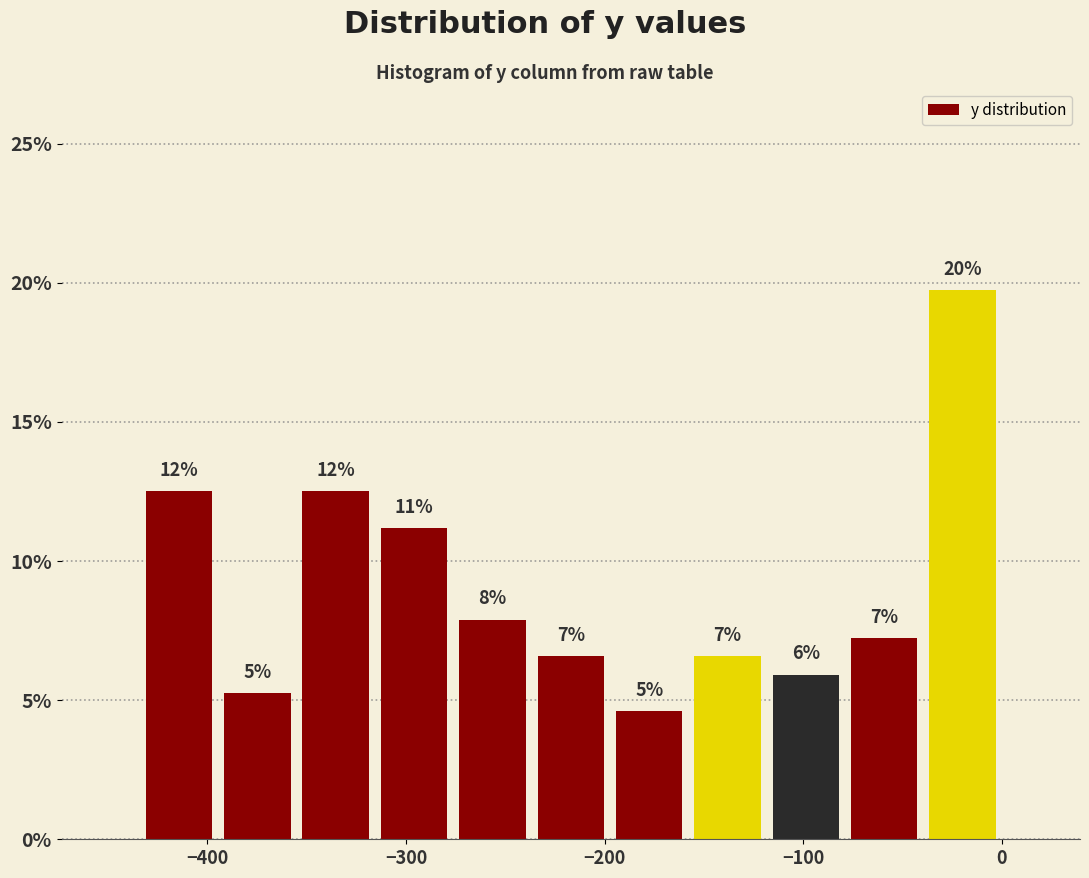

Around what value on the x-axis is the tallest bar? Give the approximate position of its centre, as read against the axis.

-20